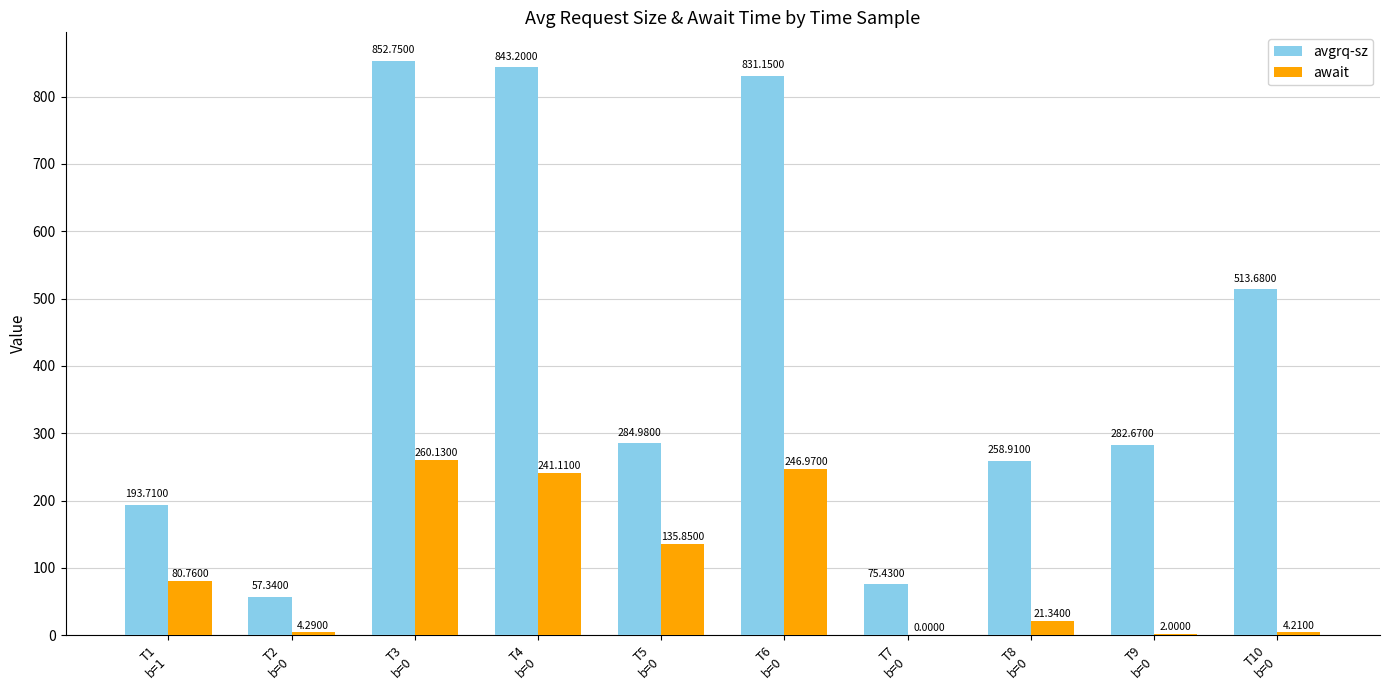

How many groups of bars are there?

10